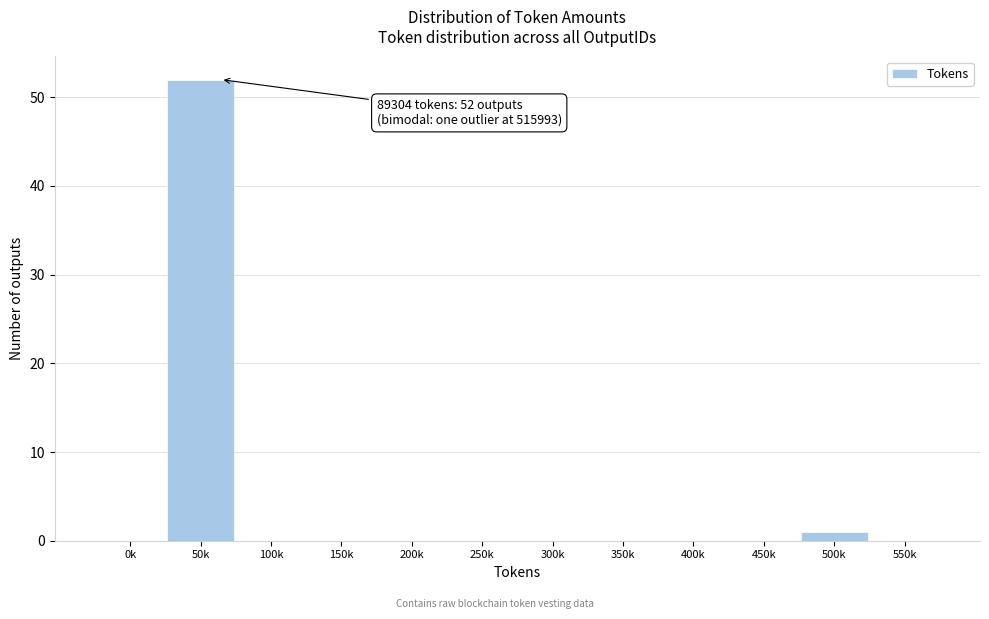

Reading left to right, extract all data points from this chart.

0k=0	50k=52	100k=0	150k=0	200k=0	250k=0	300k=0	350k=0	400k=0	450k=0	500k=1	550k=0